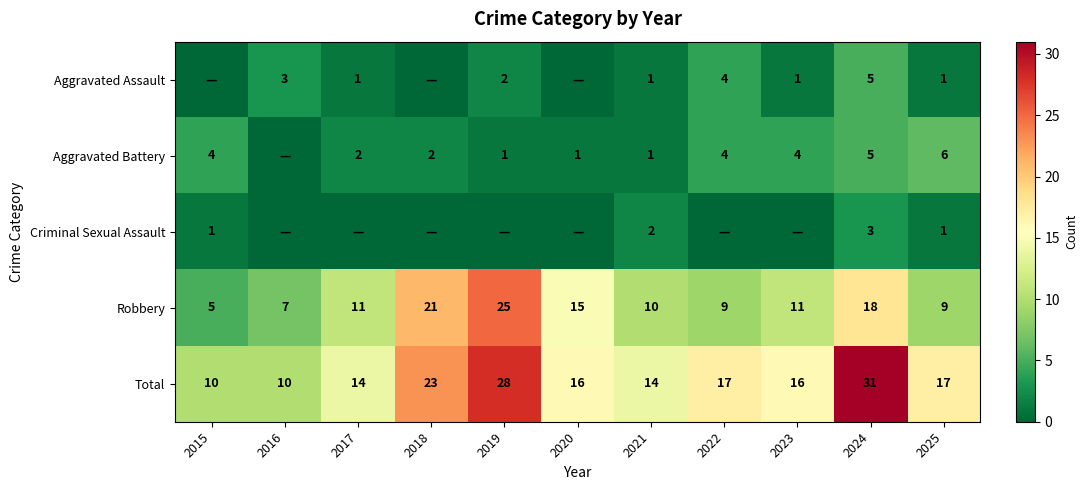

What is the sum of the Robbery values at 2024 and 2015?

23